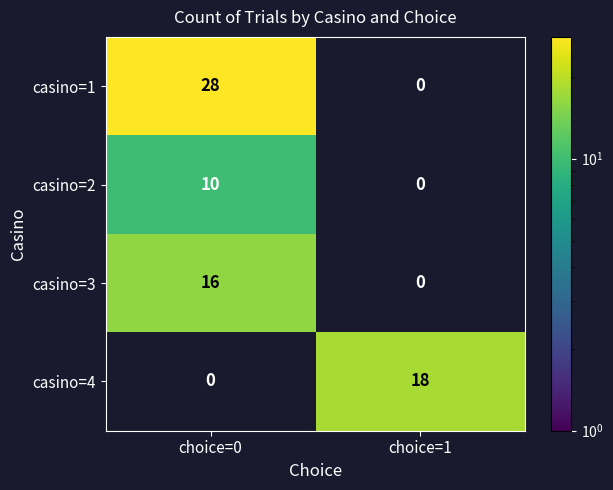

What is the difference between the casino=3 values at choice=1 and choice=0?

16